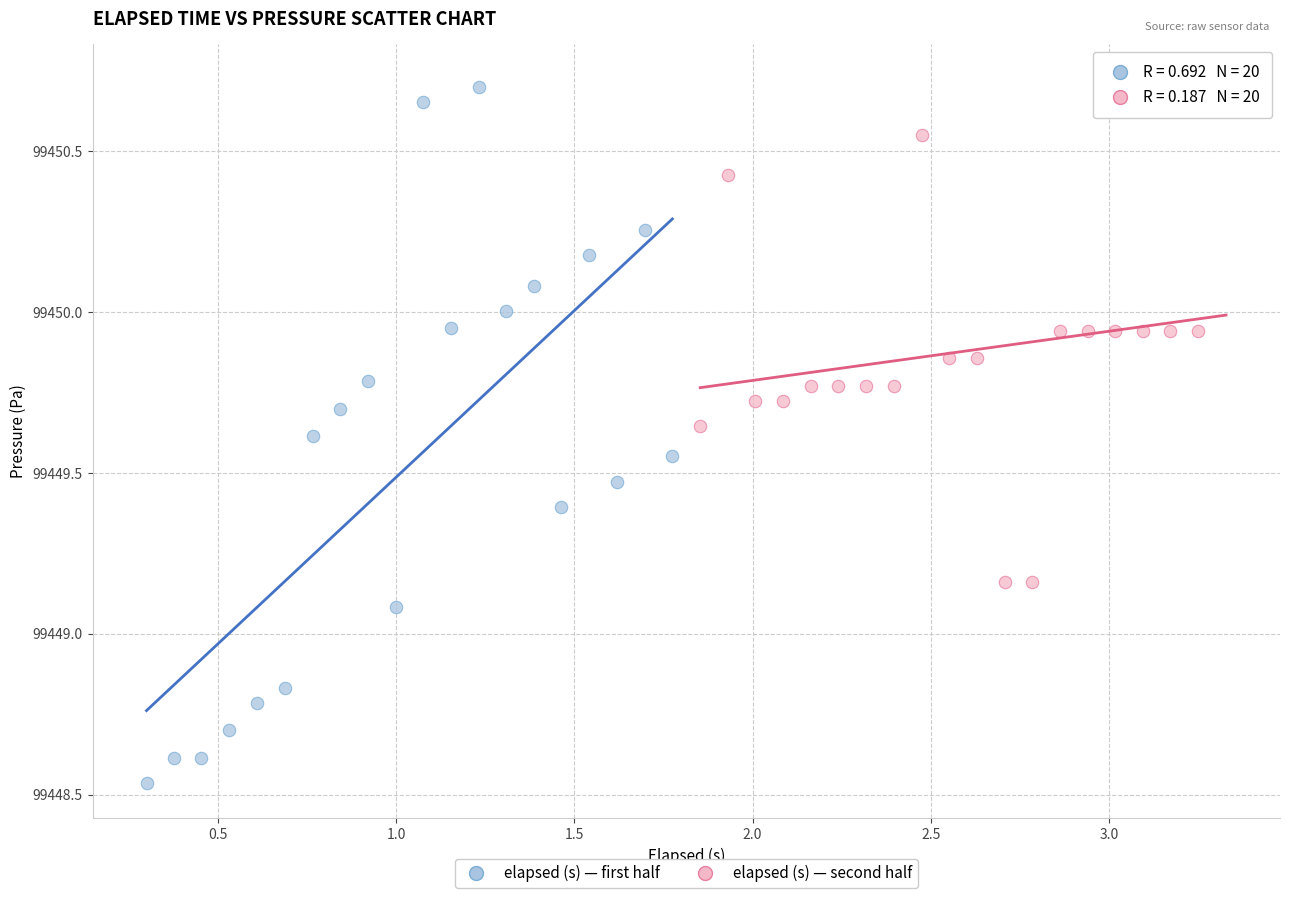

Which series contains the lowest Y value?

elapsed (s) — first half